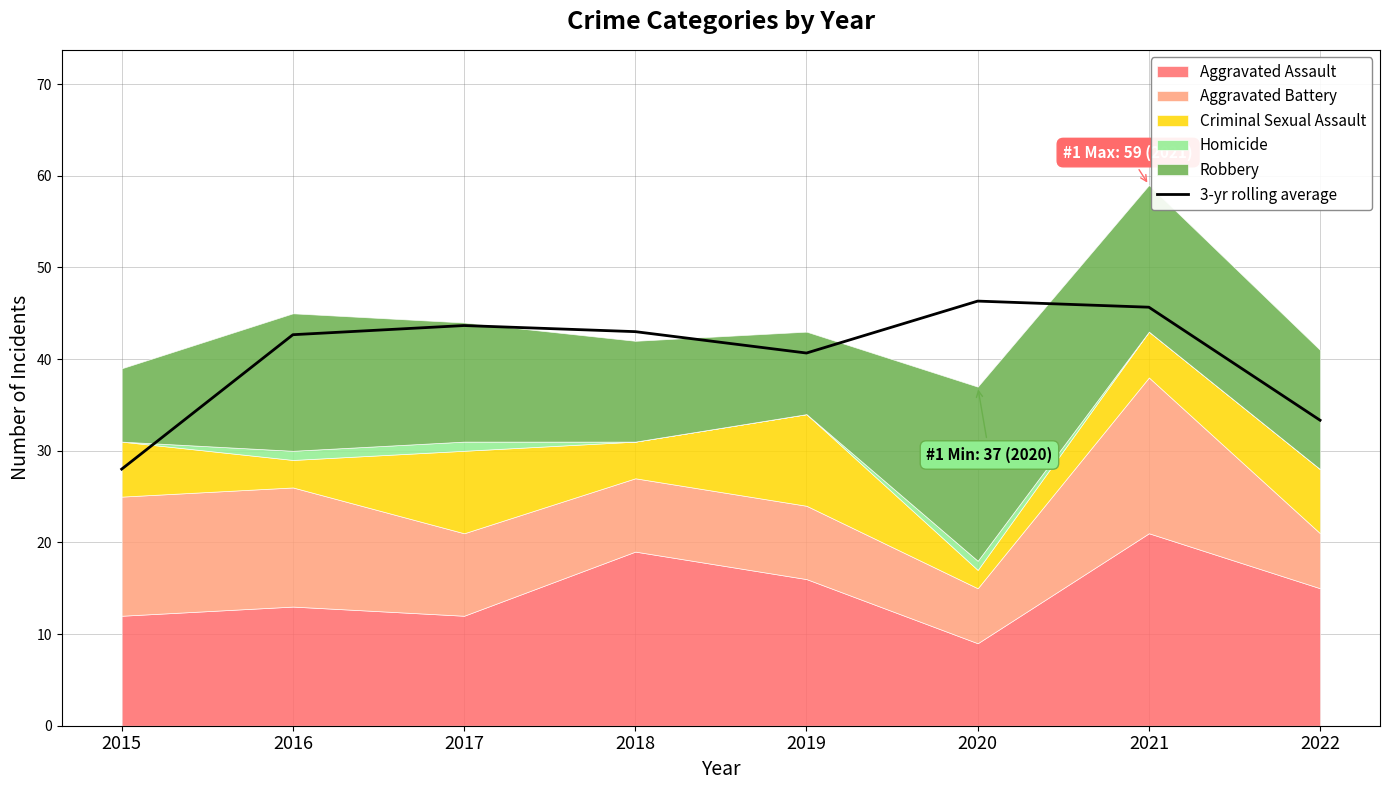

Reading left to right, what are all the values shown in this chart?

28.0	42.7	43.7	43.0	40.7	46.3	45.7	33.3